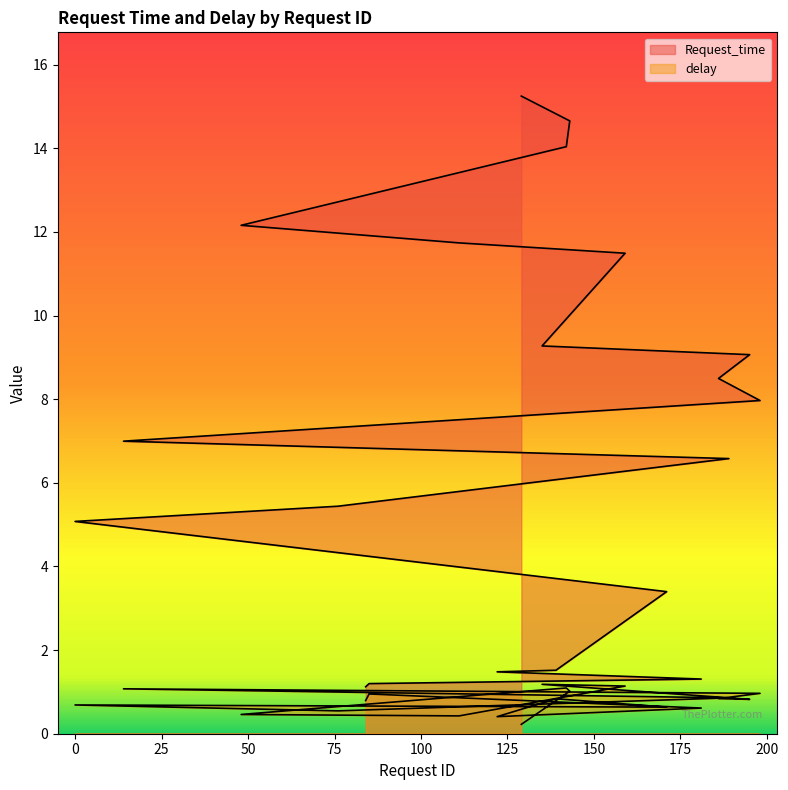

True or false: Request_time and delay intersect in this chart.

False